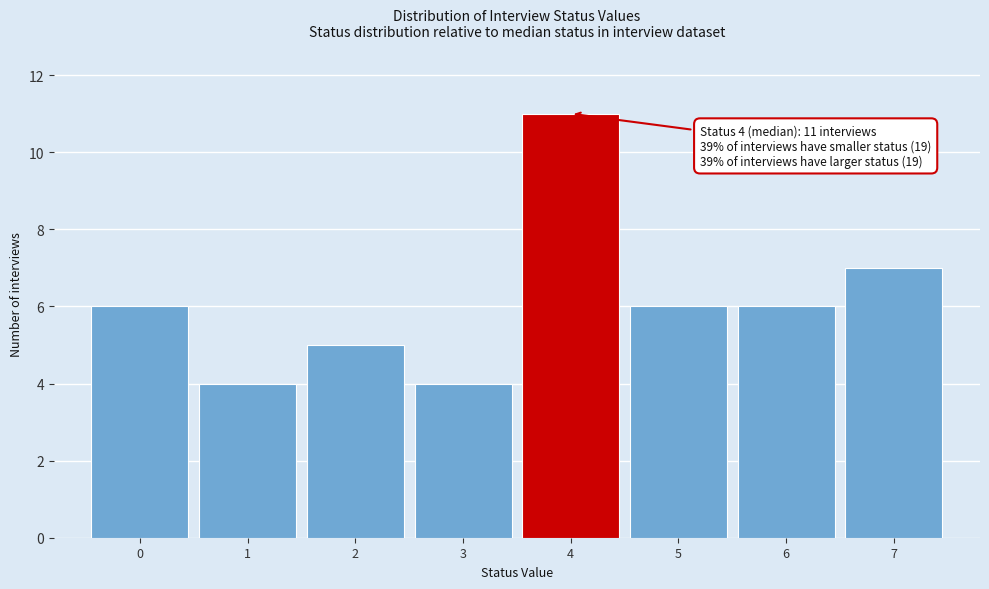

Over which range of the x-axis is the bar tallest?

3.5 to 4.5